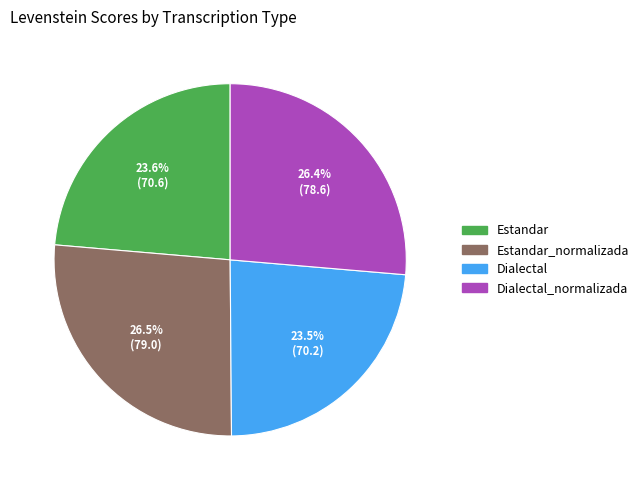

What is the ratio of the value at Dialectal_normalizada to the value at Estandar_normalizada?

1.0